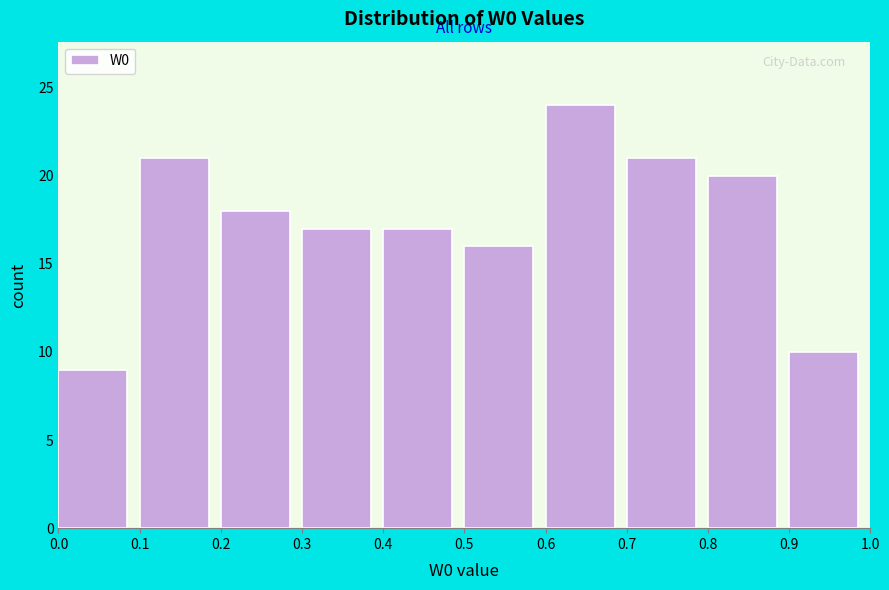

Reading left to right, transcribe this chart: for each bar, give the range it covers on the x-axis and its height. The values are not printed on the chart, so give them approximately, as read against the axis.

0.0 to 0.1: 9
0.1 to 0.2: 21
0.2 to 0.3: 18
0.3 to 0.4: 17
0.4 to 0.5: 17
0.5 to 0.6: 16
0.6 to 0.7: 24
0.7 to 0.8: 21
0.8 to 0.9: 20
0.9 to 1.0: 10